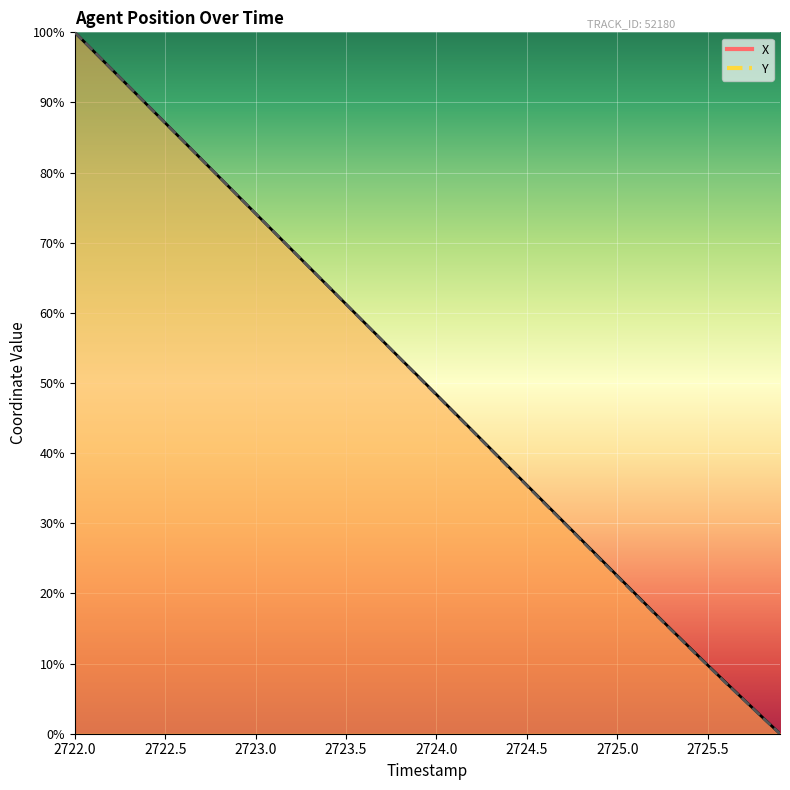

The value of Y at 2724.0 is 53.8. True or false?

False